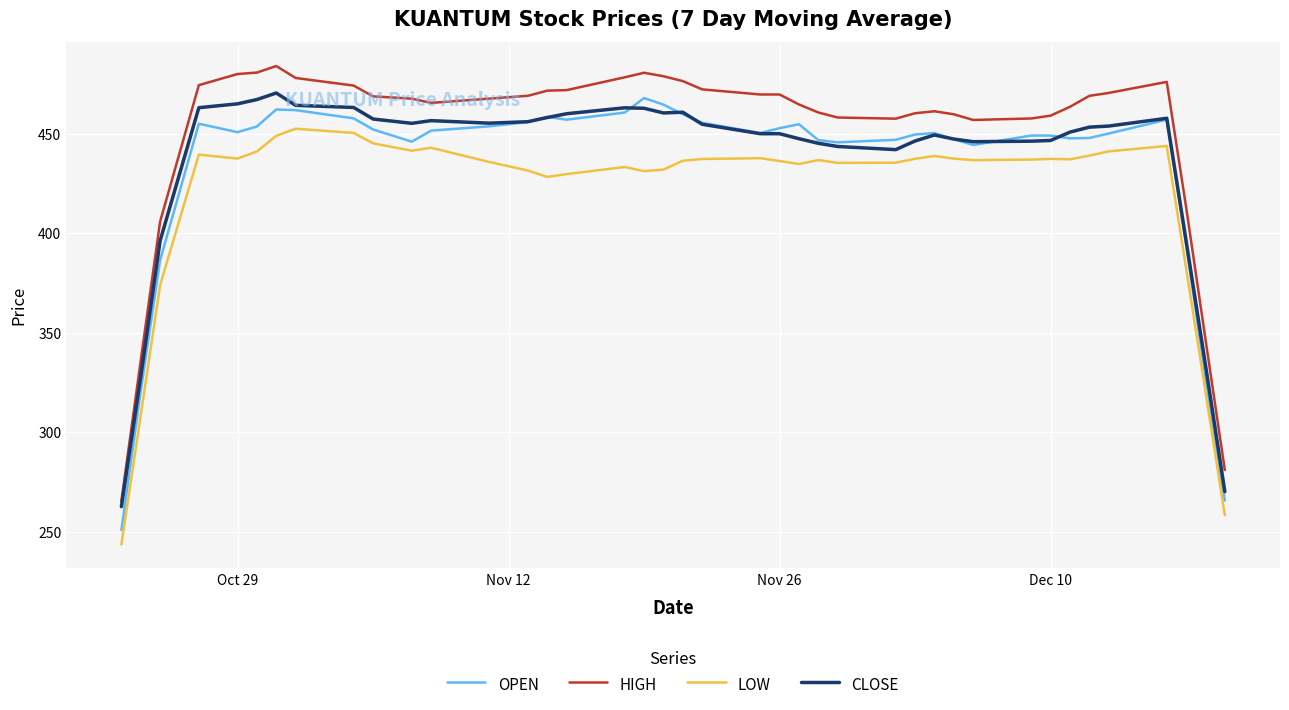

True or false: HIGH has more than 0 points higher than both neighbors.

True